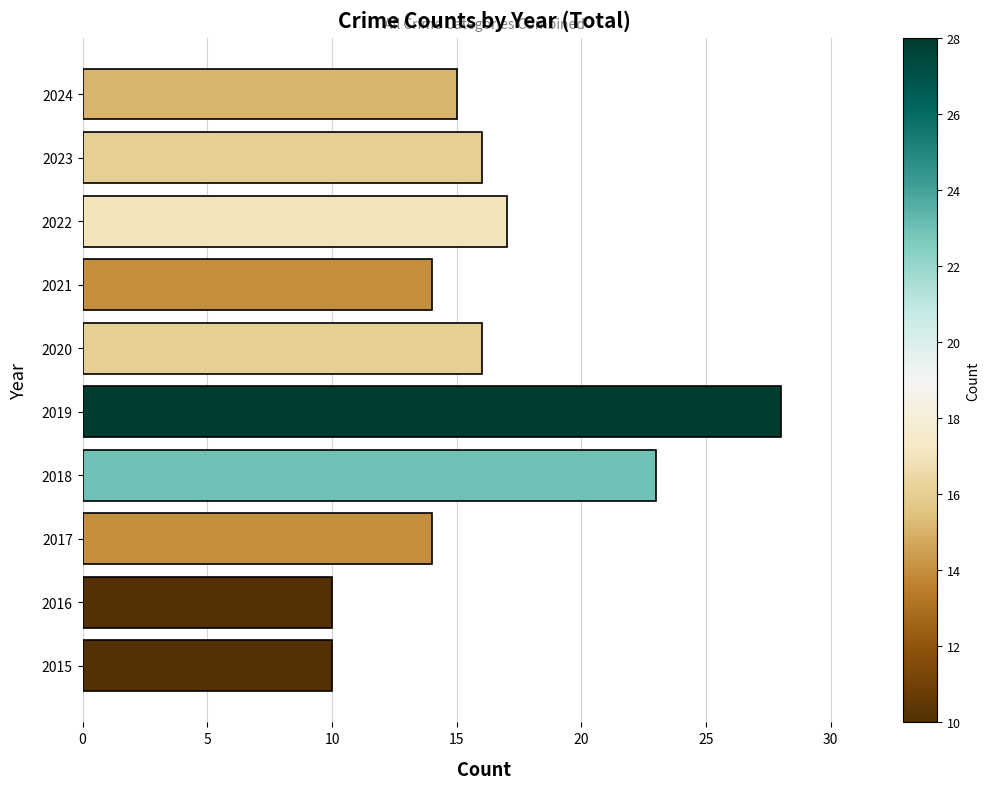

What is the greatest value displayed?

28